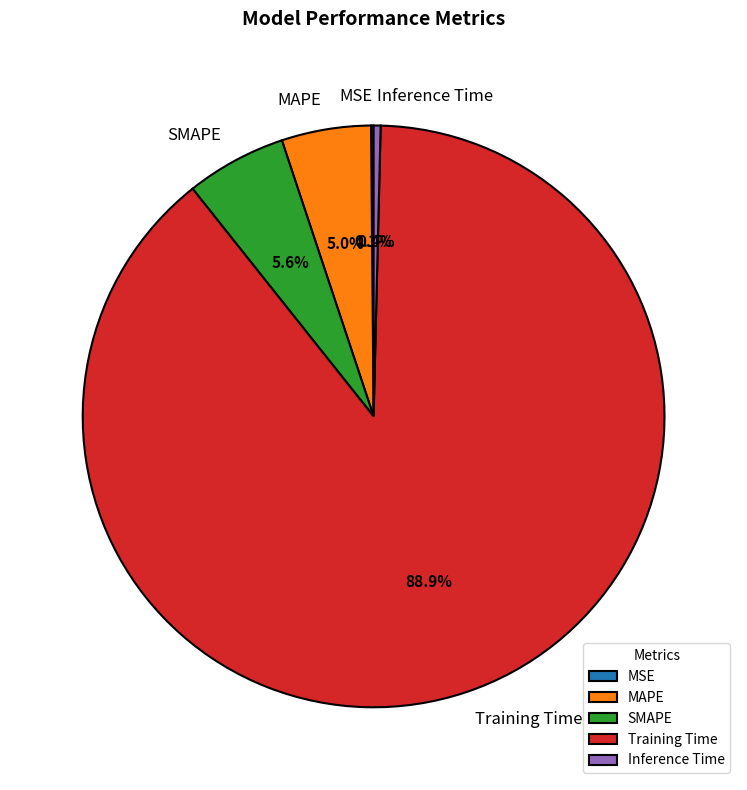

What percentage do Inference Time and MAPE together represent?

5.4%